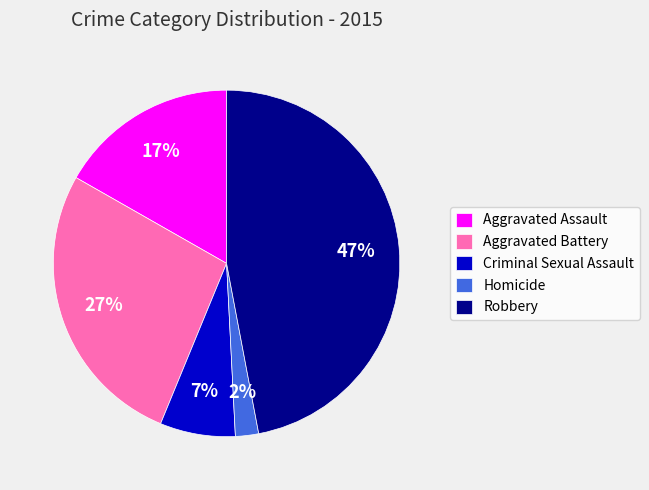

What is the smallest slice in the pie chart?

Homicide